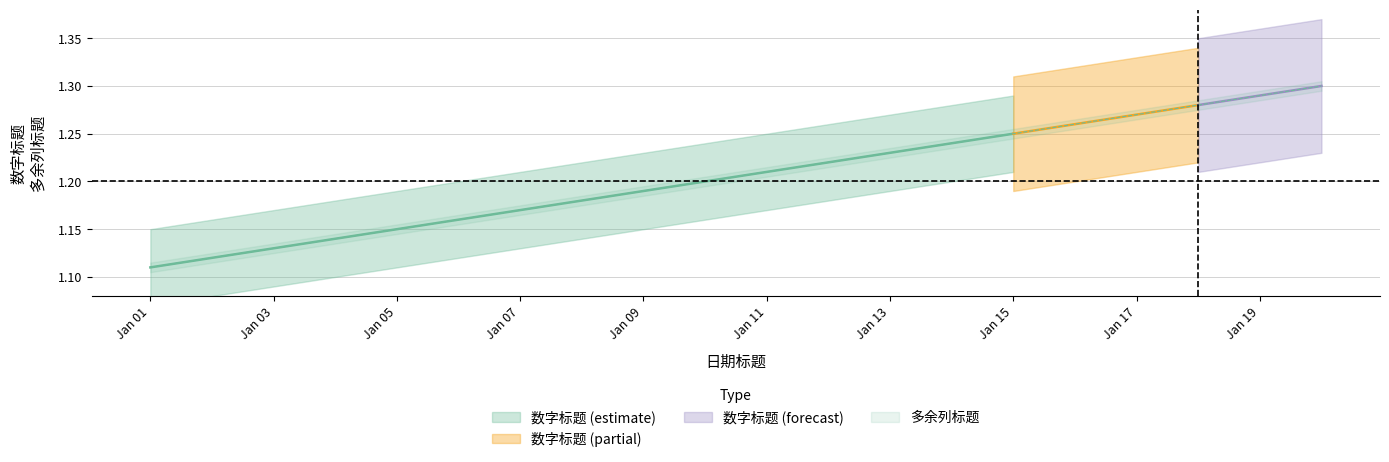

What is the difference between the second highest and minimum values?

0.2